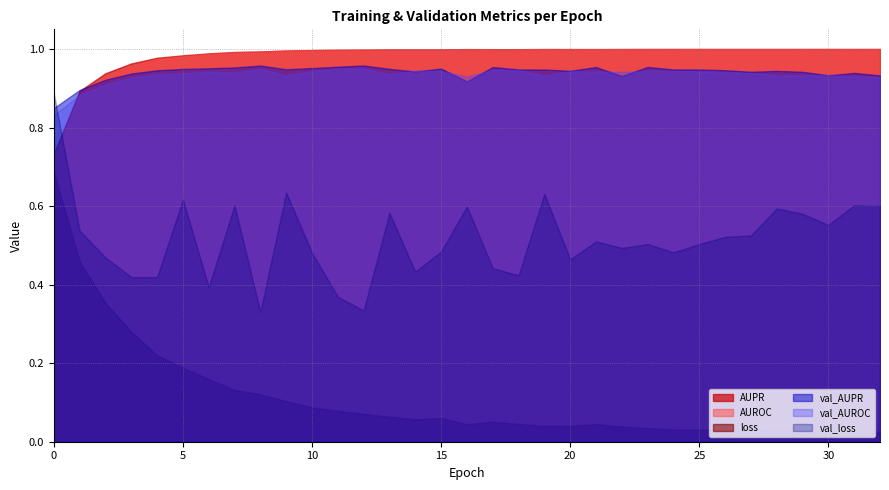

At which label is loss closest to 0?

32